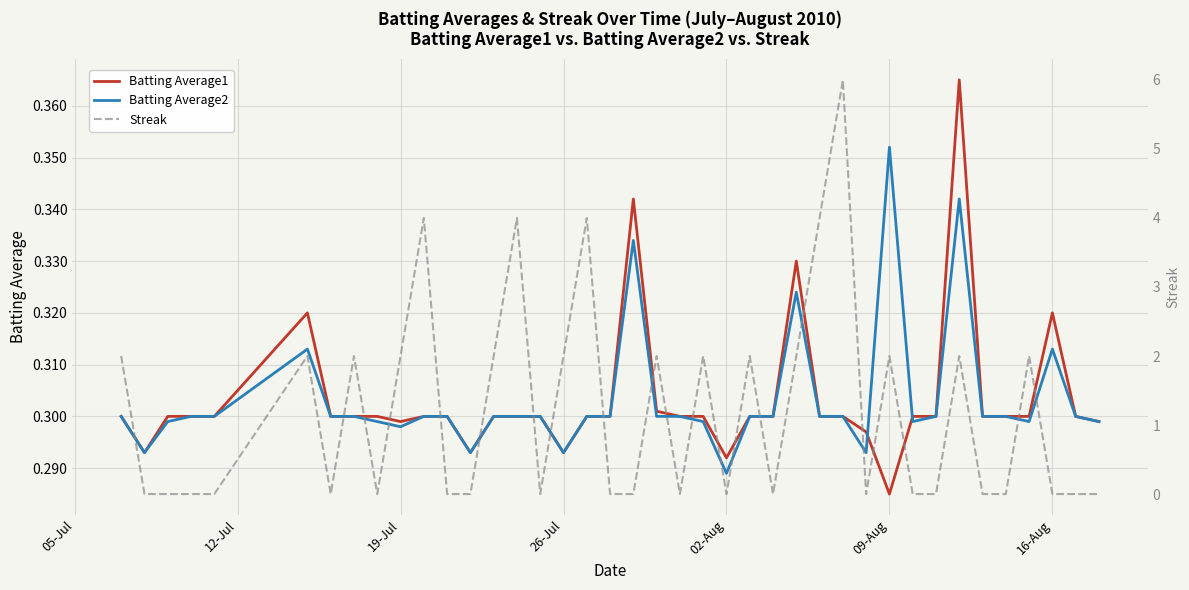

Where is Batting Average2 nearest to the value 0?

02-Aug